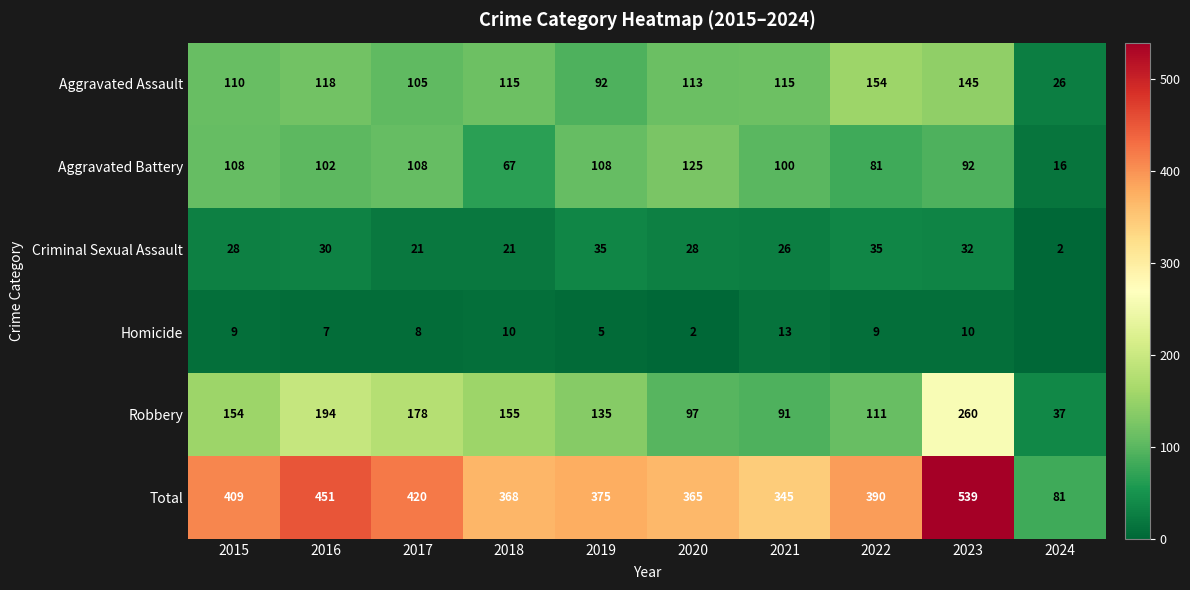

At which label is Aggravated Battery closest to 70?

2018